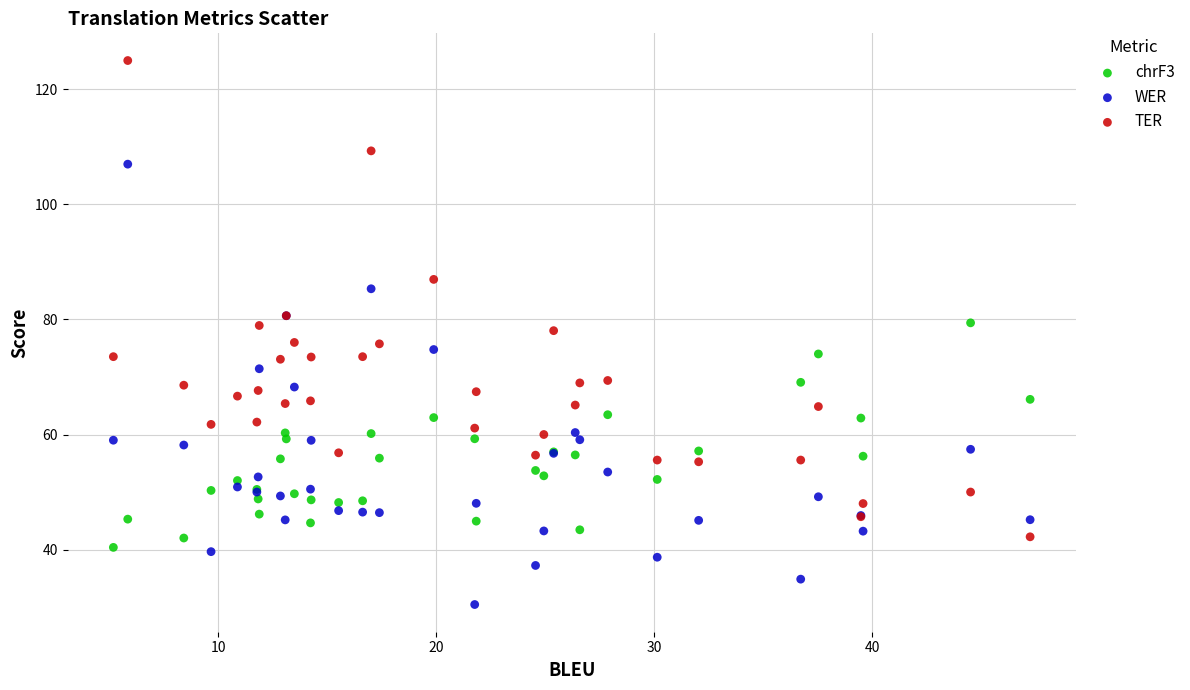

Which series reaches the maximum Y coordinate?

TER